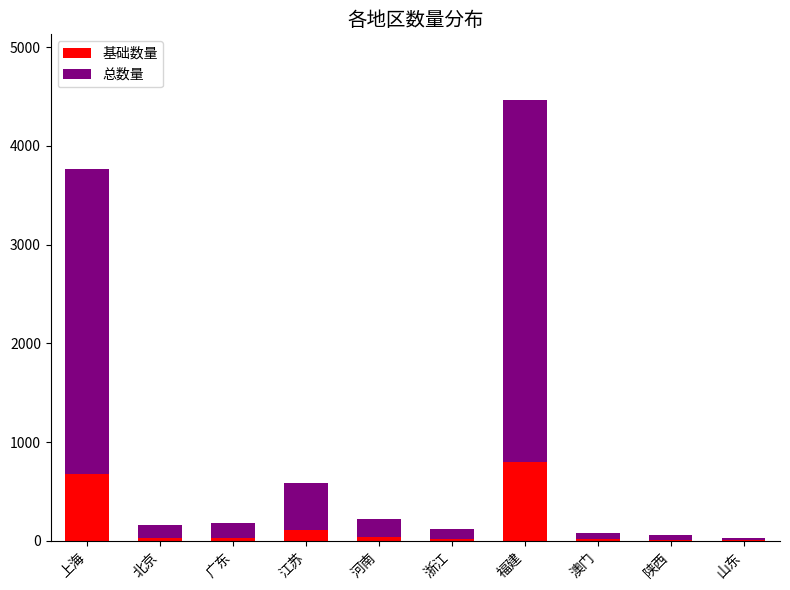

How many series are shown in this chart?

2